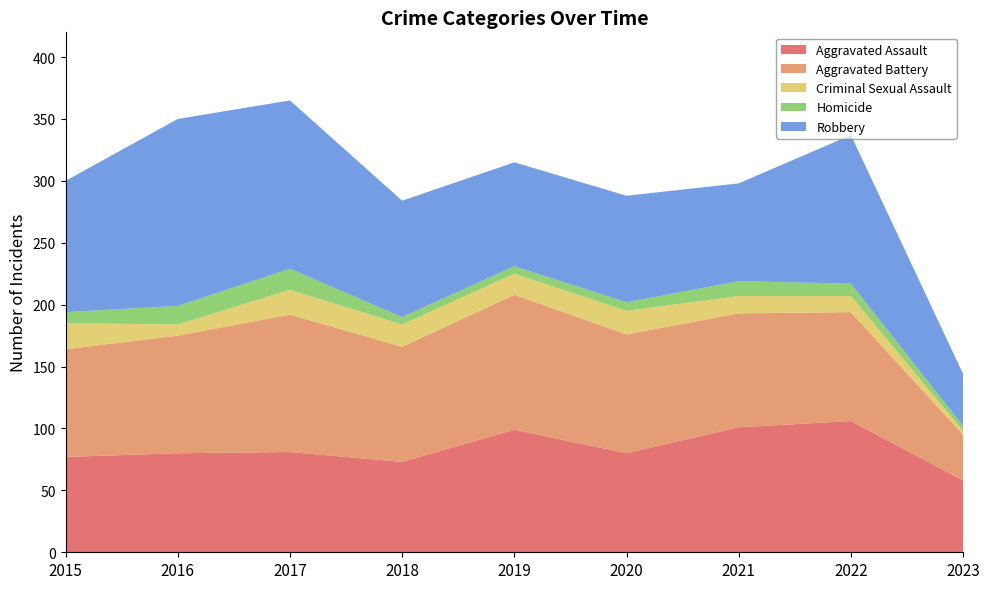

Reading right to left, list all the values displayed in this chart.

Aggravated Assault: 58	106	101	80	99	73	81	80	77
Aggravated Battery: 37	88	92	96	109	93	111	95	87
Criminal Sexual Assault: 3	13	14	19	17	18	20	9	21
Homicide: 4	10	12	7	6	6	17	15	9
Robbery: 42	120	79	86	84	94	136	151	106